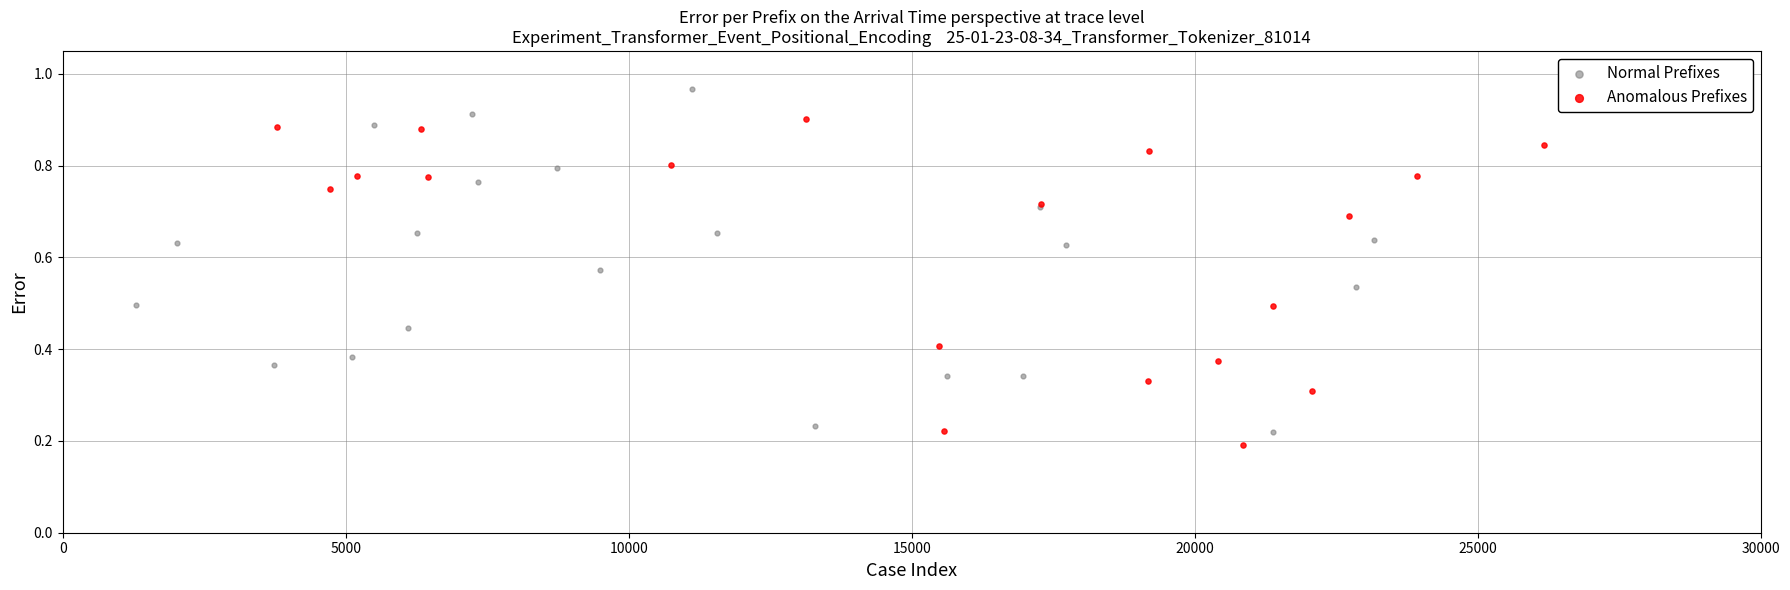

Which series contains the lowest Y value?

Anomalous Prefixes